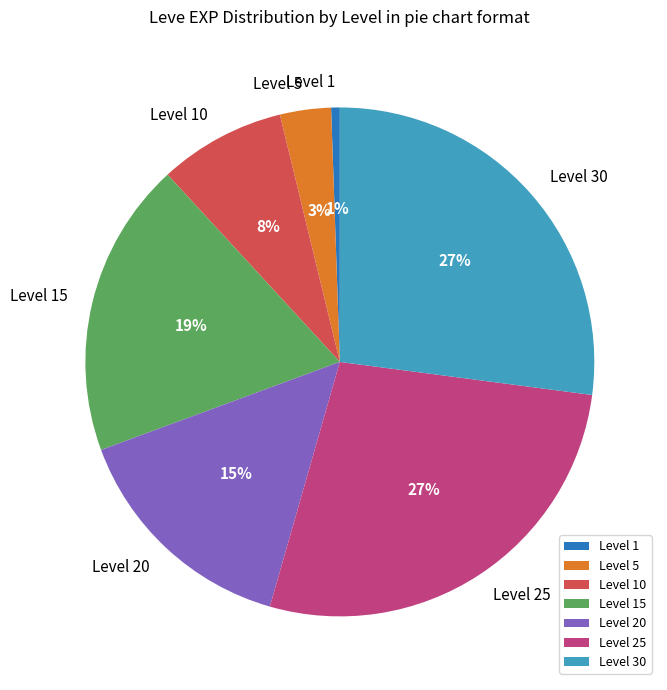

Which has a higher value, Level 30 or Level 1?

Level 30